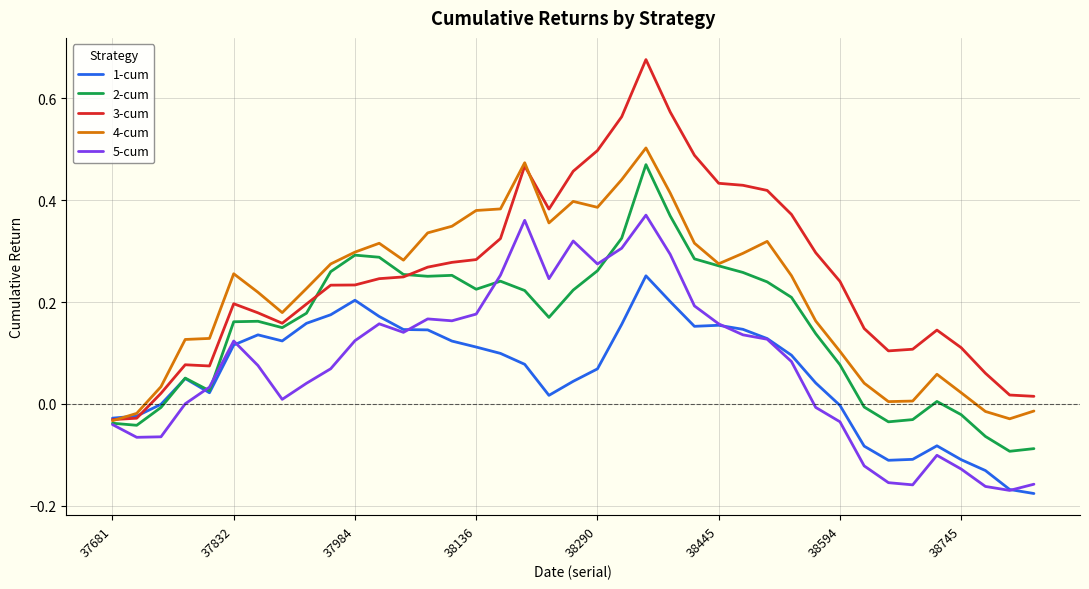

Which series has the largest range (max minus min)?

3-cum